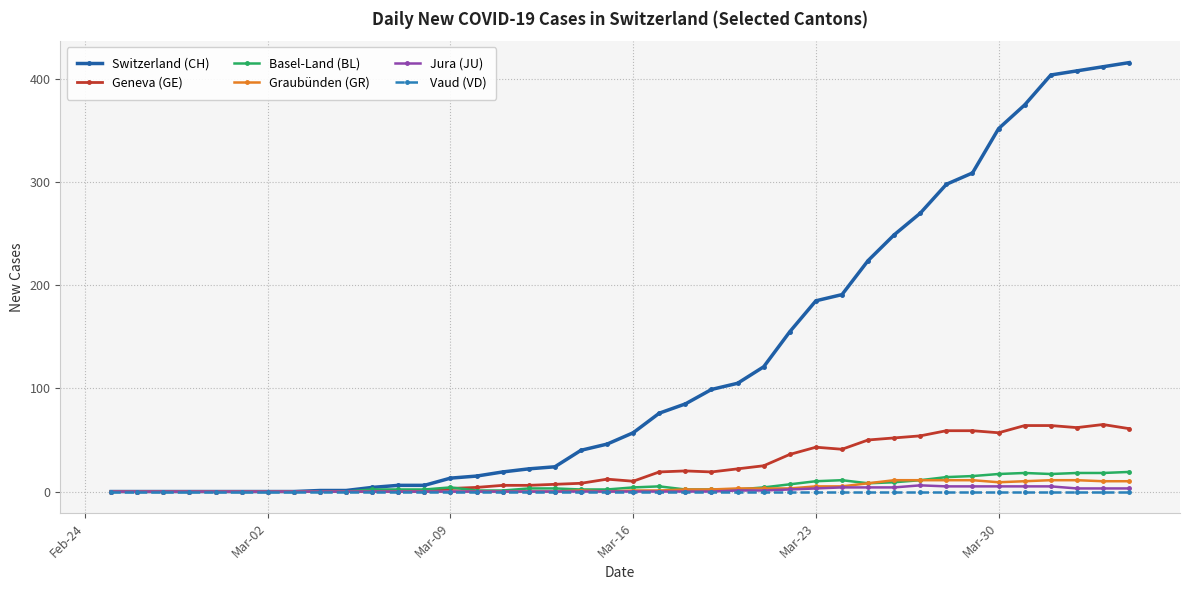

Which series has the largest range (max minus min)?

Switzerland (CH)